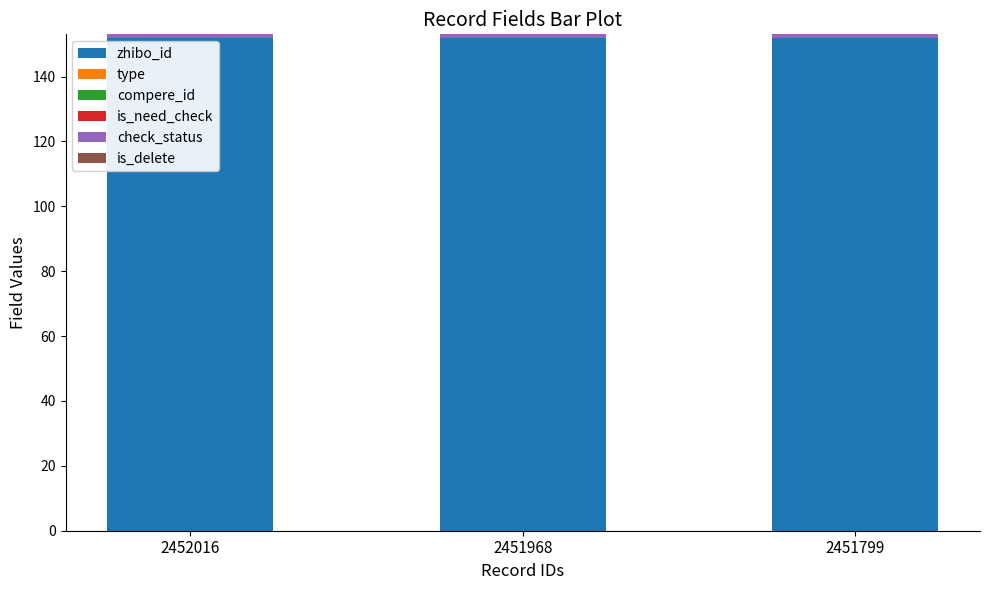

What is the minimum value for zhibo_id?

152